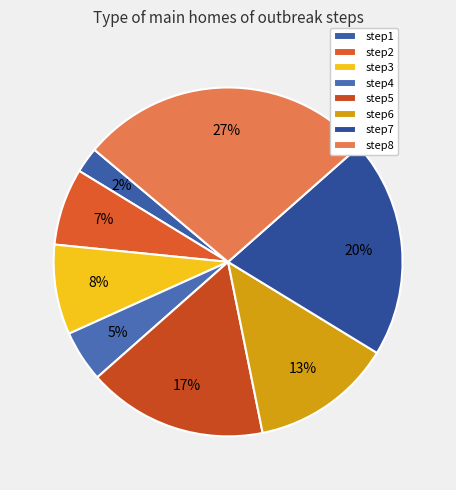

Does step5 account for over 50% of the chart?

No